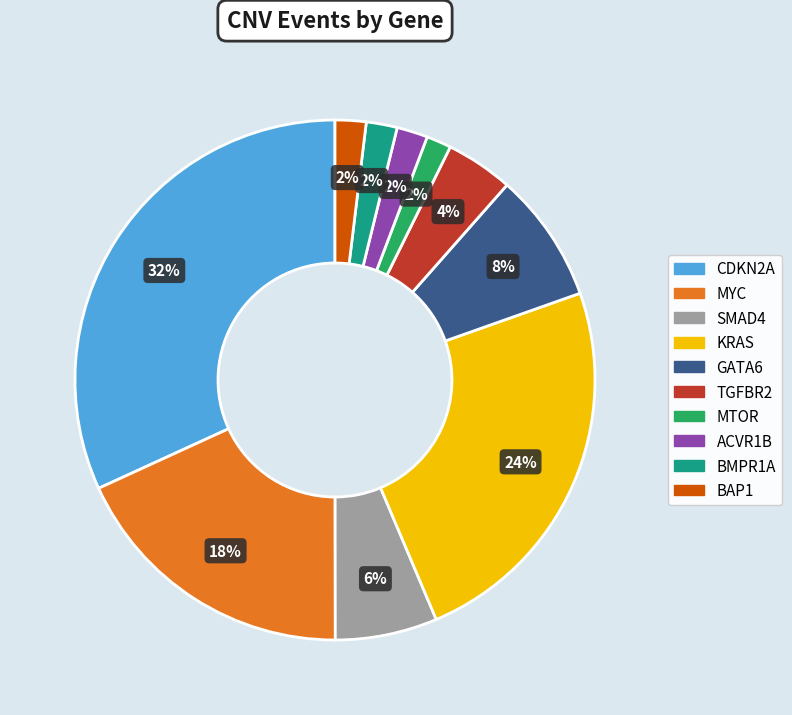

To the nearest percent, what is the combined percentage of KRAS and ACVR1B?

26%